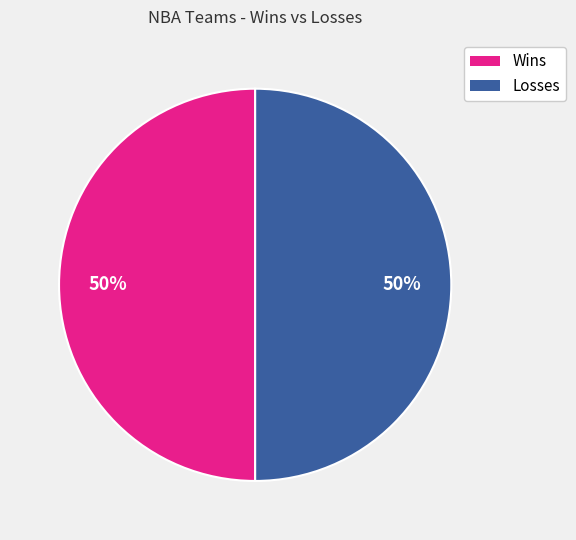

To the nearest percent, what is the average slice percentage?

50%